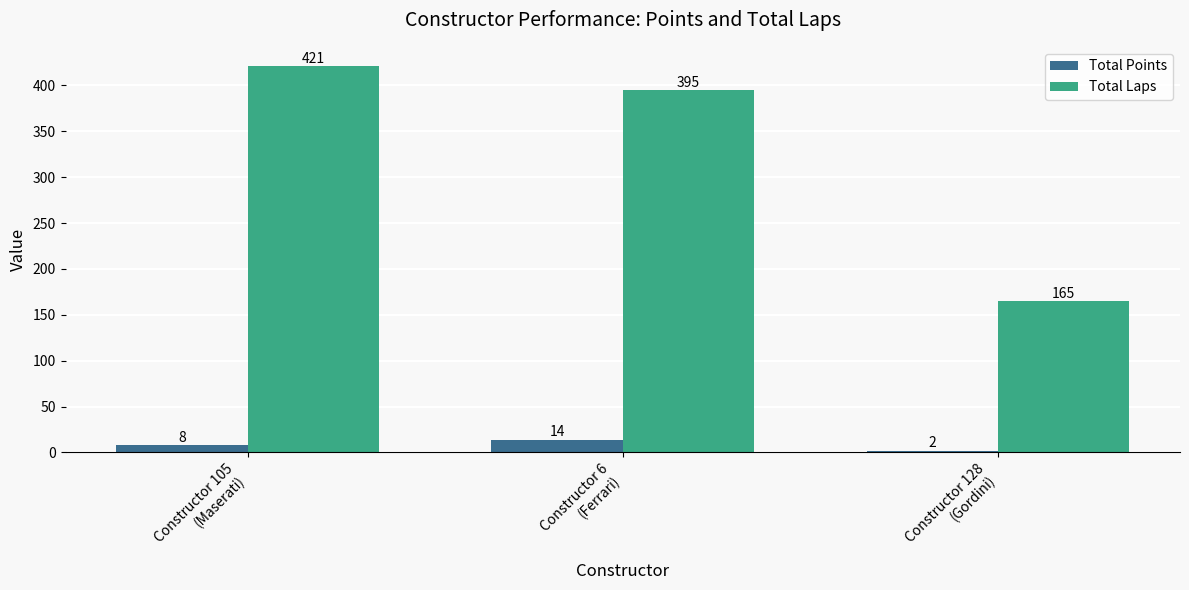

What is the difference between the Total Points values at Constructor 128
(Gordini) and Constructor 6
(Ferrari)?

12